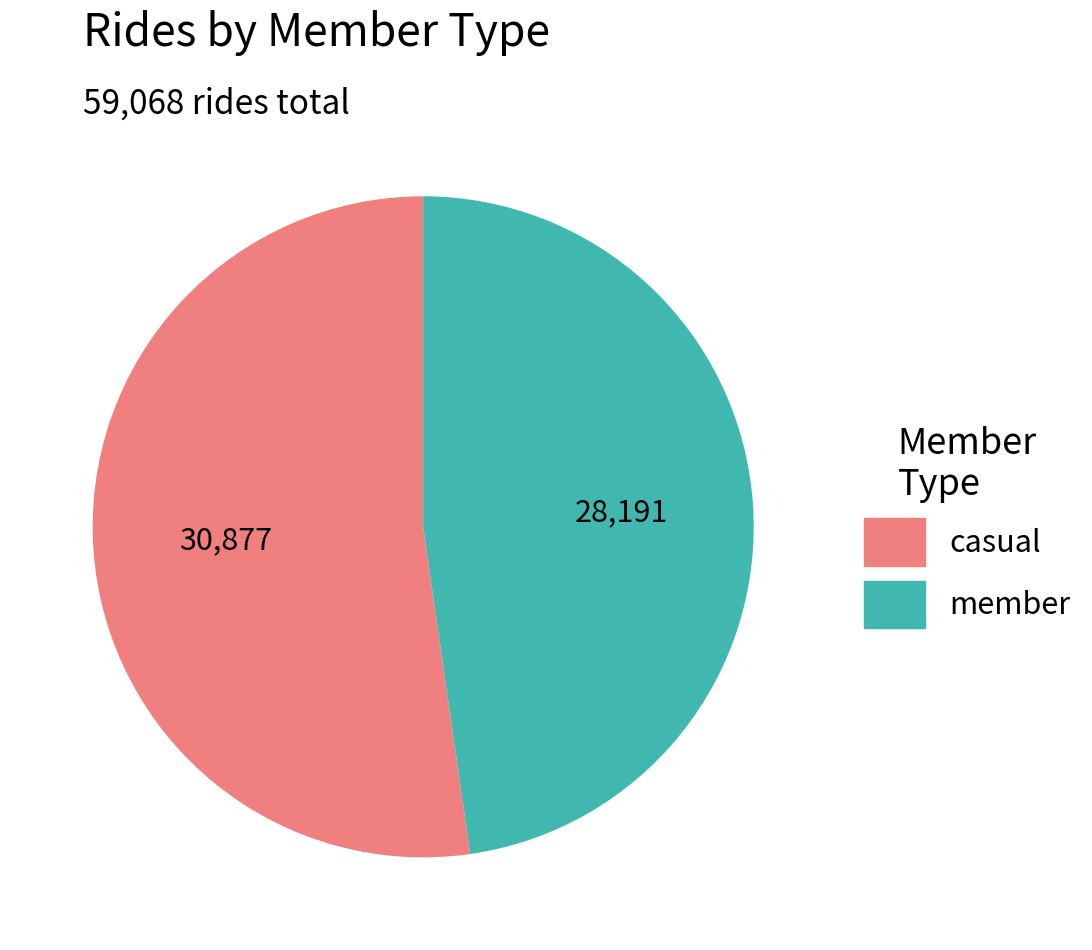

Is there any slice that represents more than half of the pie?

Yes